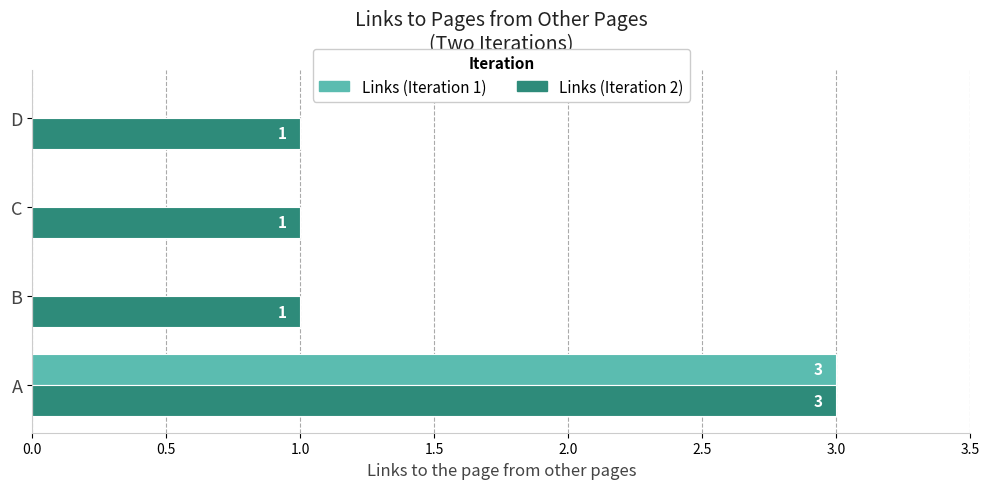

What is the highest value of the Links (Iteration 2) series?

3